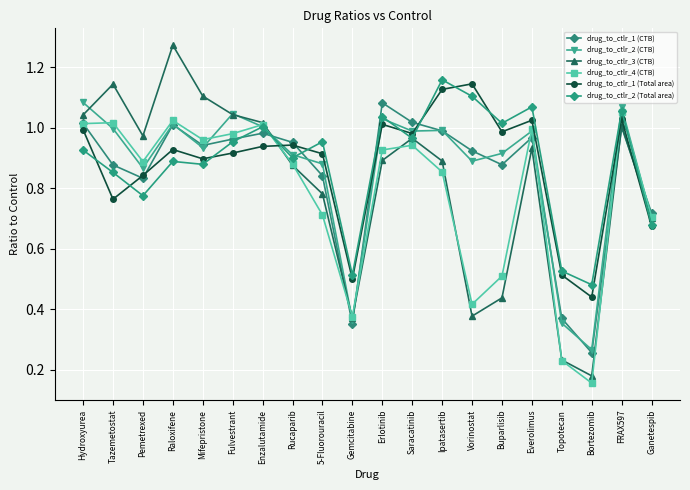

How many interior local peaks does the drug_to_ctlr_3 (CTB) series have?

5